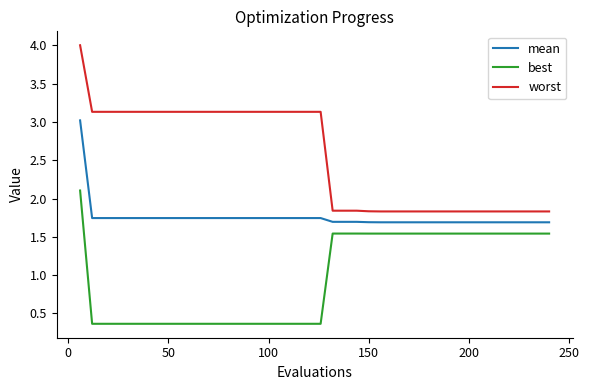

What are all the series names shown in the legend?

mean, best, worst